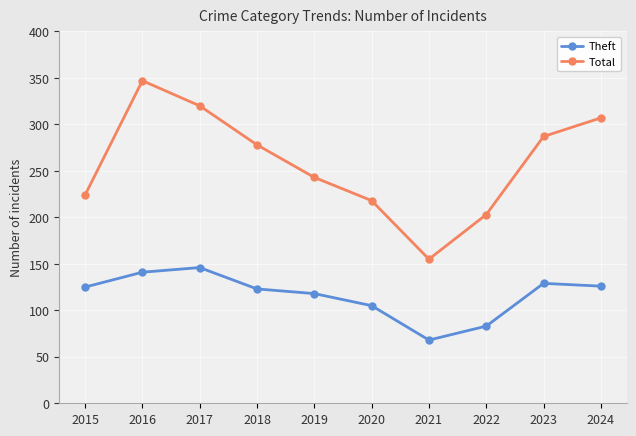

At how many categories does at least one series exceed 79?

10